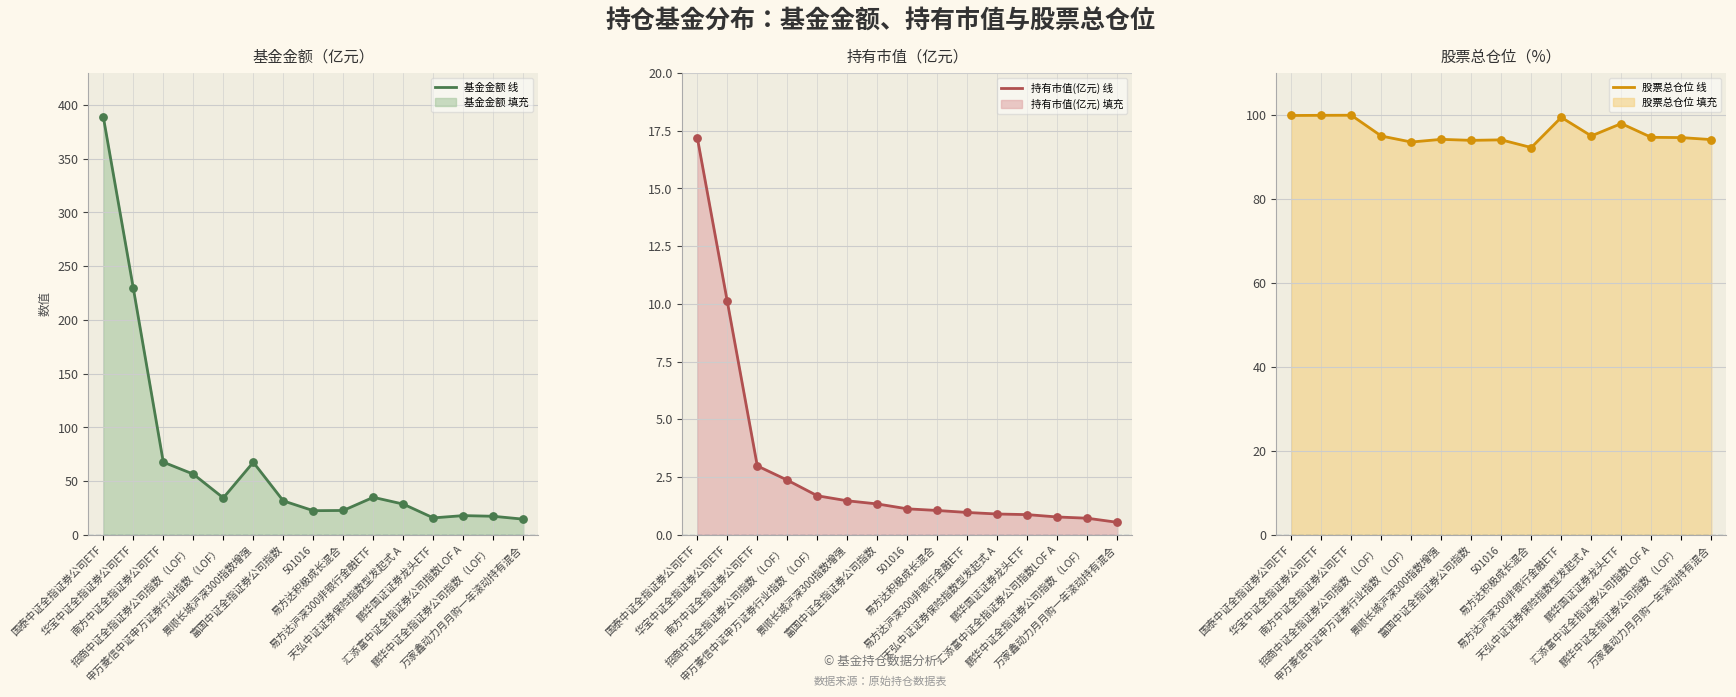

Is the value of 基金金额 线 at 易方达沪深300非银行金融ETF greater than the value of 基金金额 点 at 景顺长城沪深300指数增强?

No